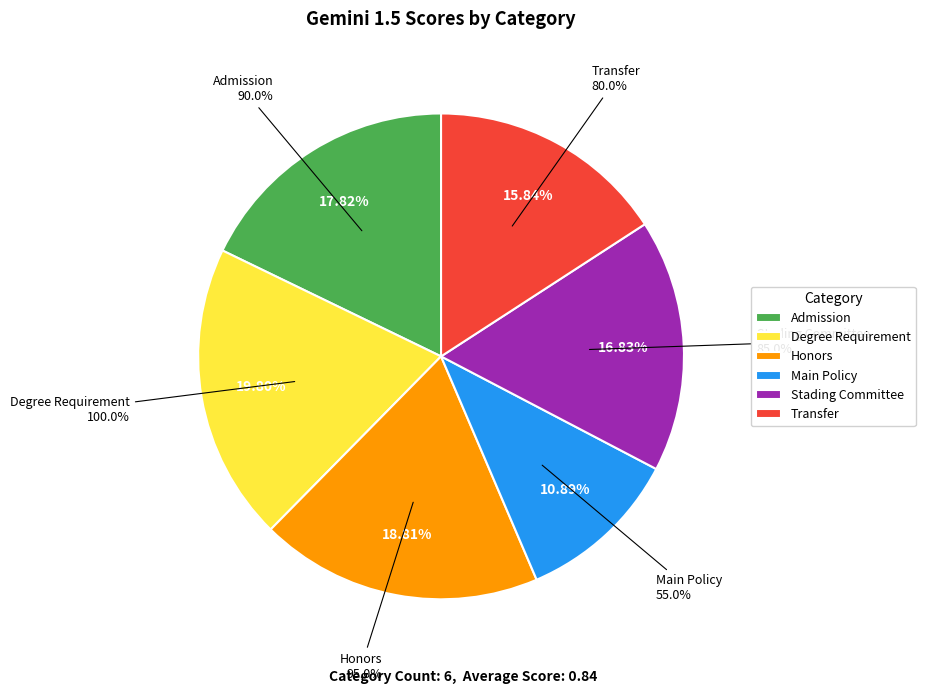

How many slices are in this pie chart?

6